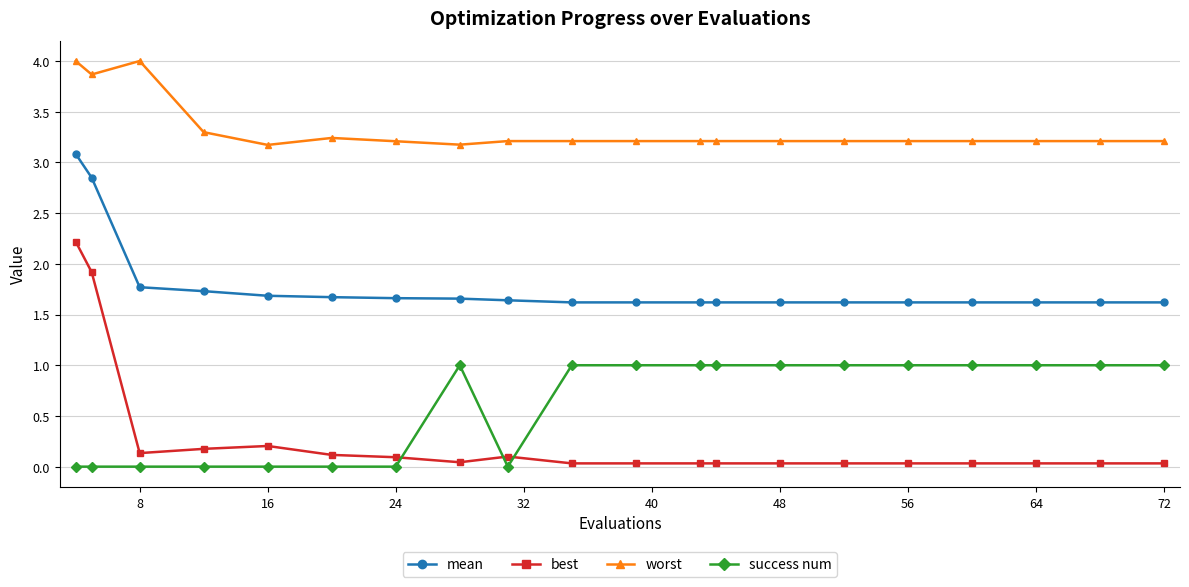

Rank the series by their maximum value, from lowest to highest.

success num, best, mean, worst